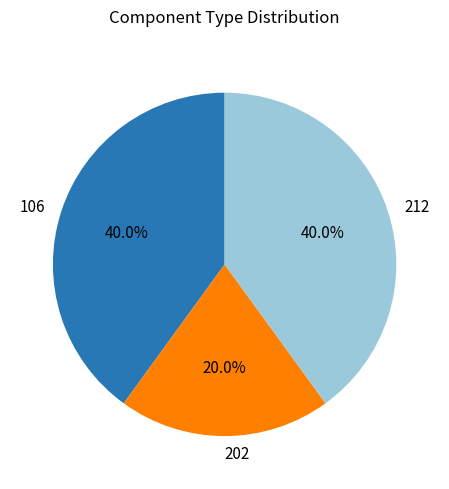

What is the total percentage of 202 and 106?

60.0%